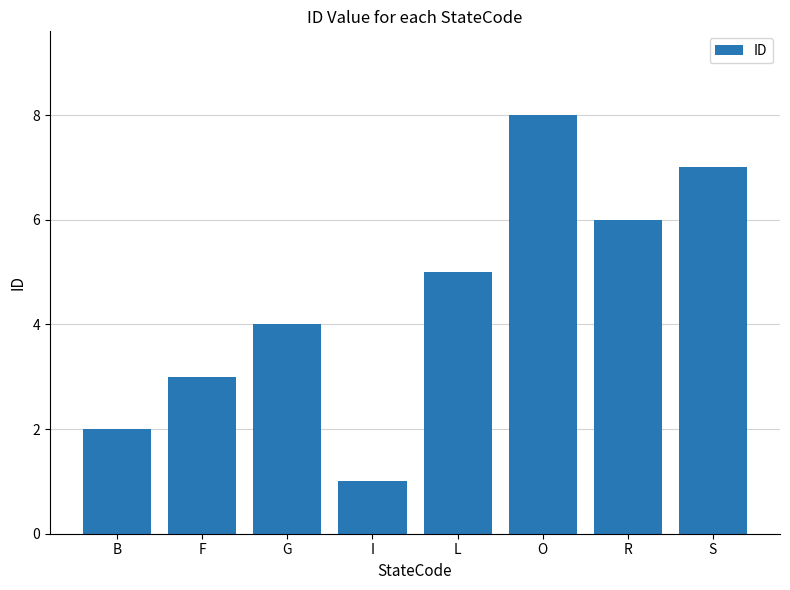

What is the difference between the maximum and minimum values?

7